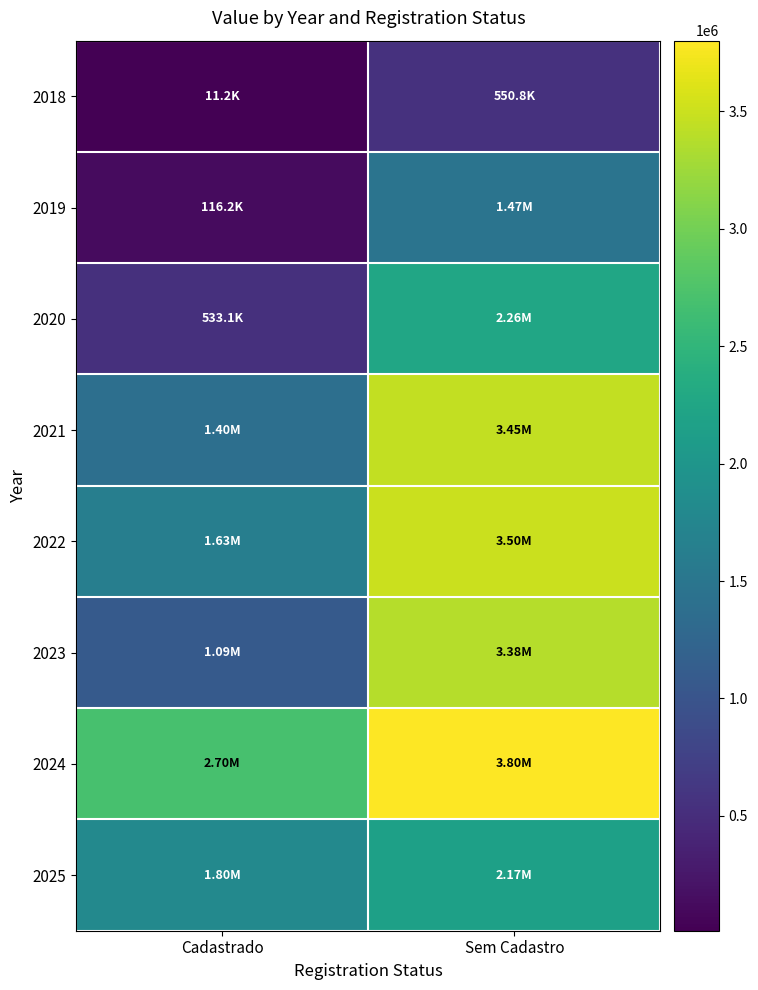

Which category has the highest value across all series?

Sem Cadastro